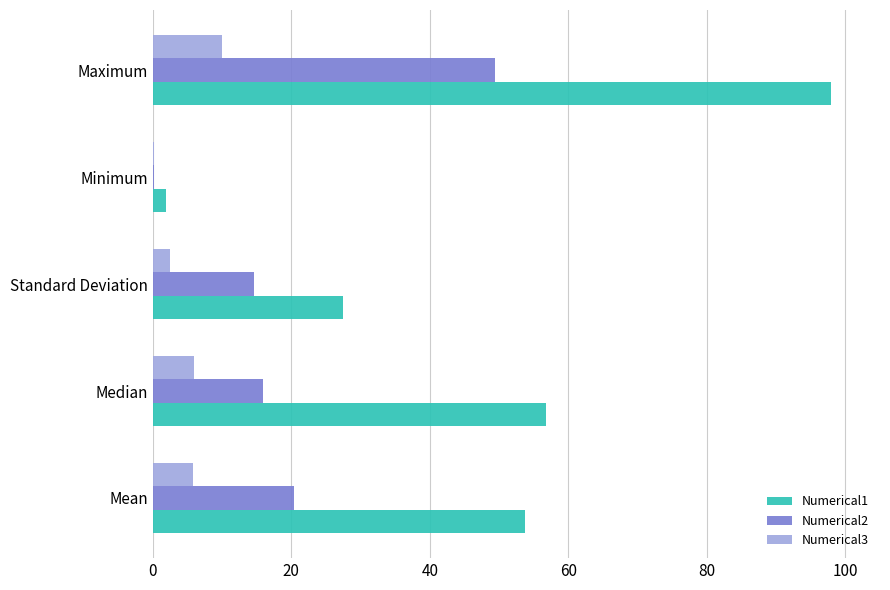

Which label corresponds to the largest value in the chart?

Maximum